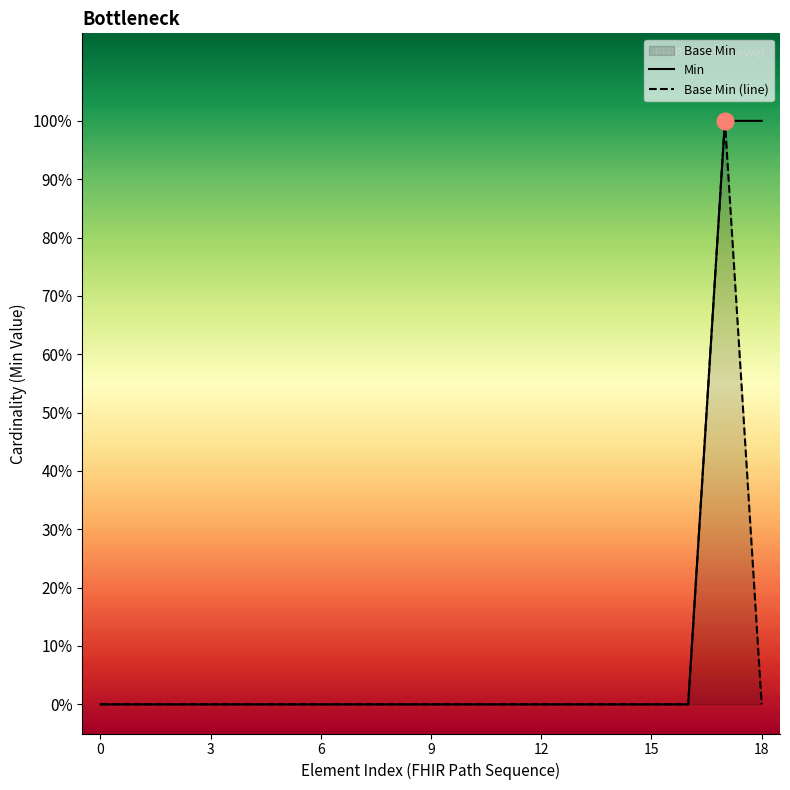

At 16, list the series in order from smallest to largest.

Min, Base Min (line)